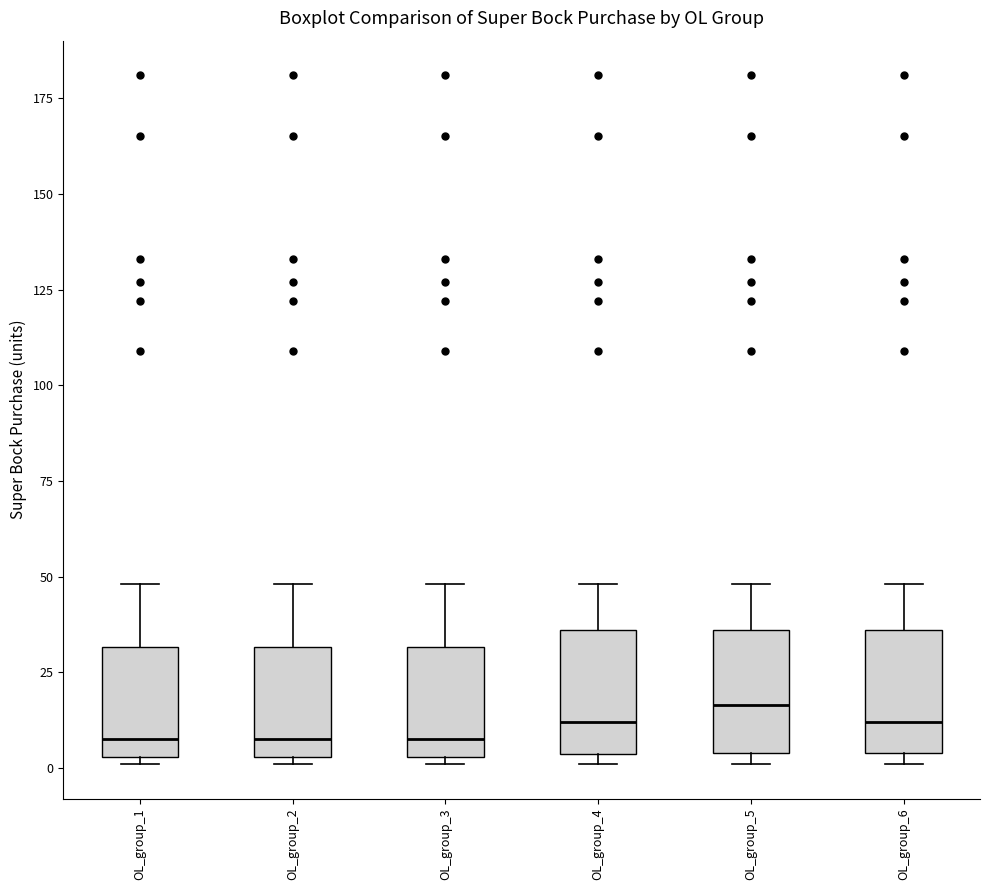

Where does the median line of the box for OL_group_2 sit on the y-axis? The values are not printed on the chart, so give them approximately, as read against the axis.

10